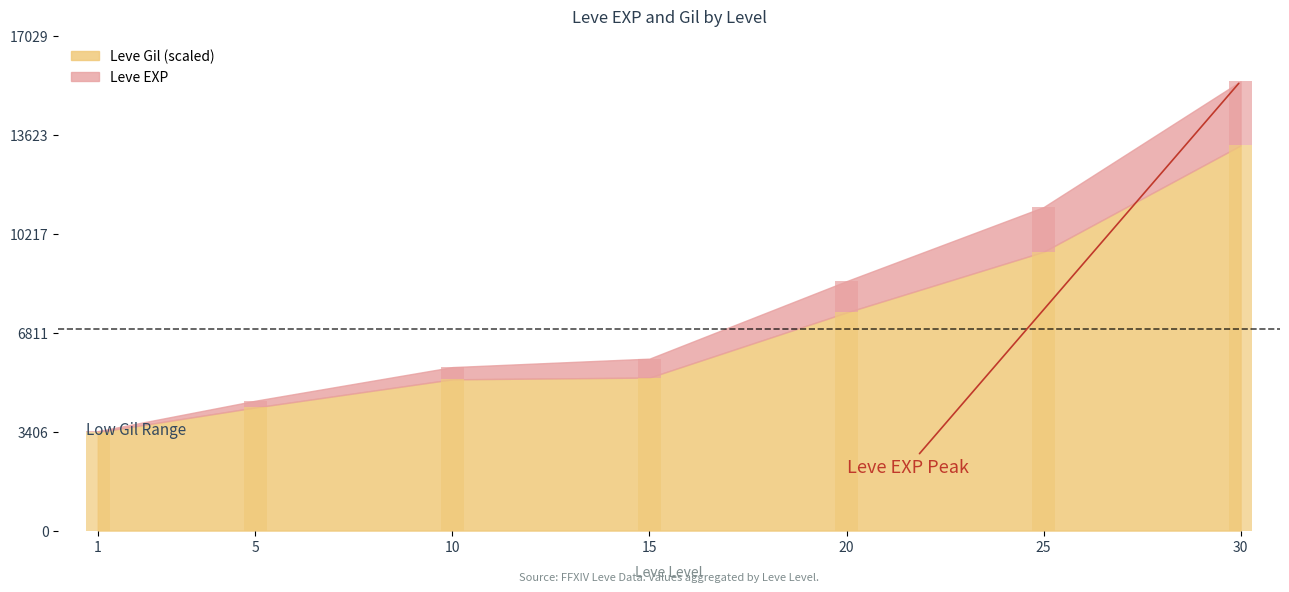

What is the value of the Leve Gil bar at the 2nd from the left?

4241.2